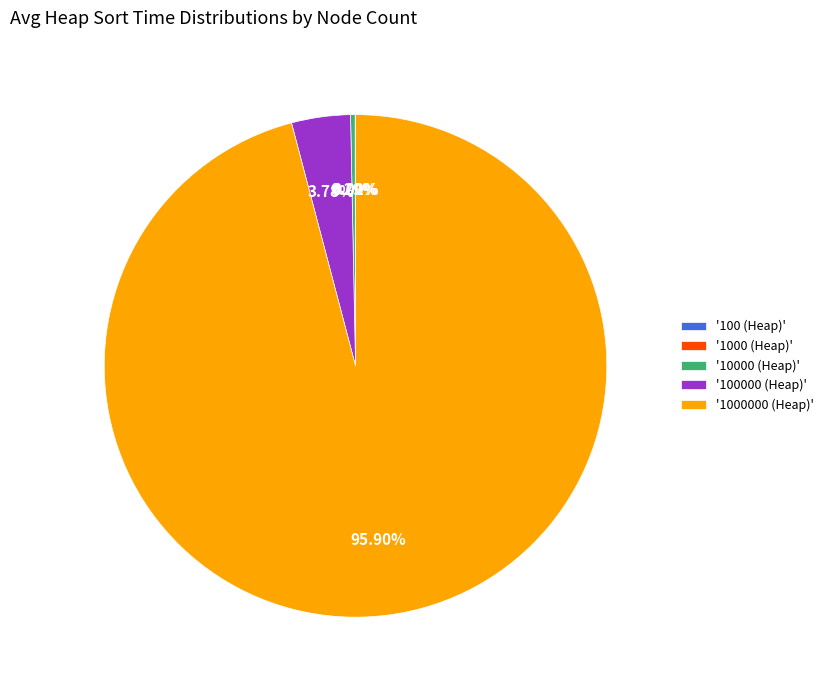

Does any single category account for the majority?

Yes